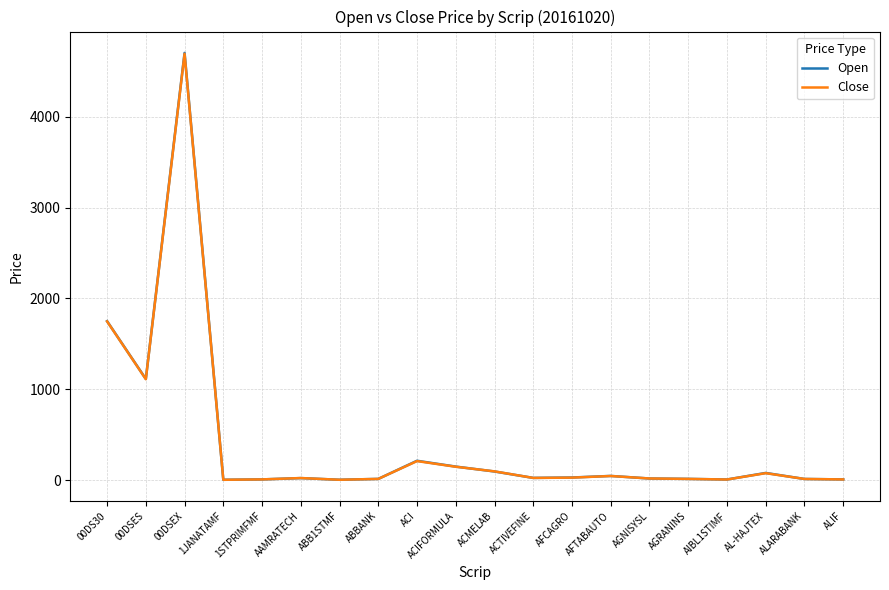

Is the value of Open at 00DSES greater than the value of Close at AIBL1STIMF?

Yes